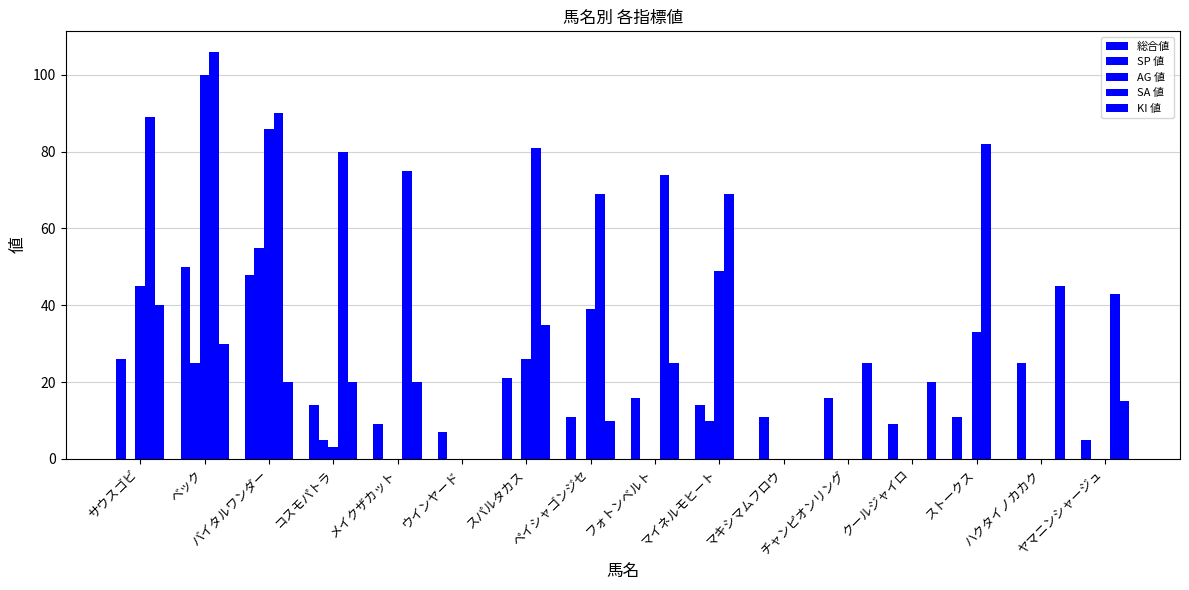

How many groups of bars are there?

16